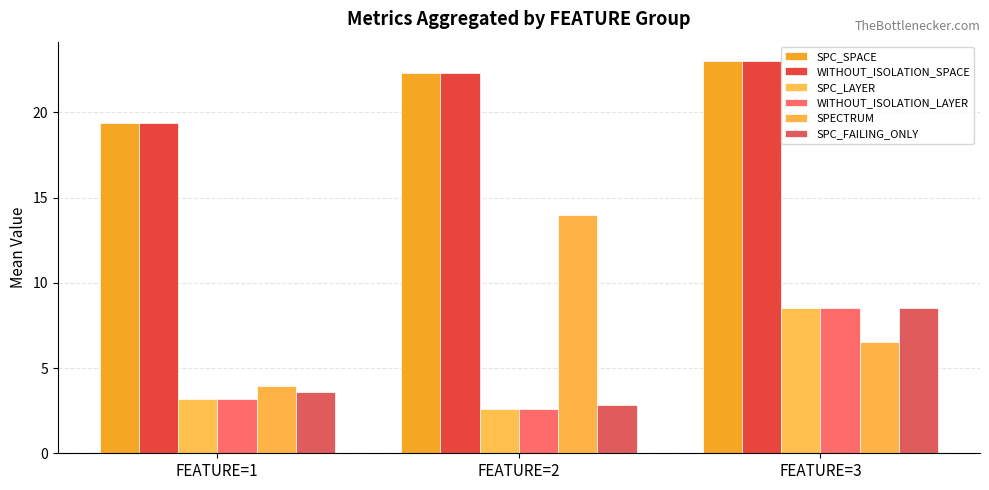

At FEATURE=3, list the series in order from smallest to largest.

SPECTRUM, SPC_LAYER, WITHOUT_ISOLATION_LAYER, SPC_FAILING_ONLY, SPC_SPACE, WITHOUT_ISOLATION_SPACE